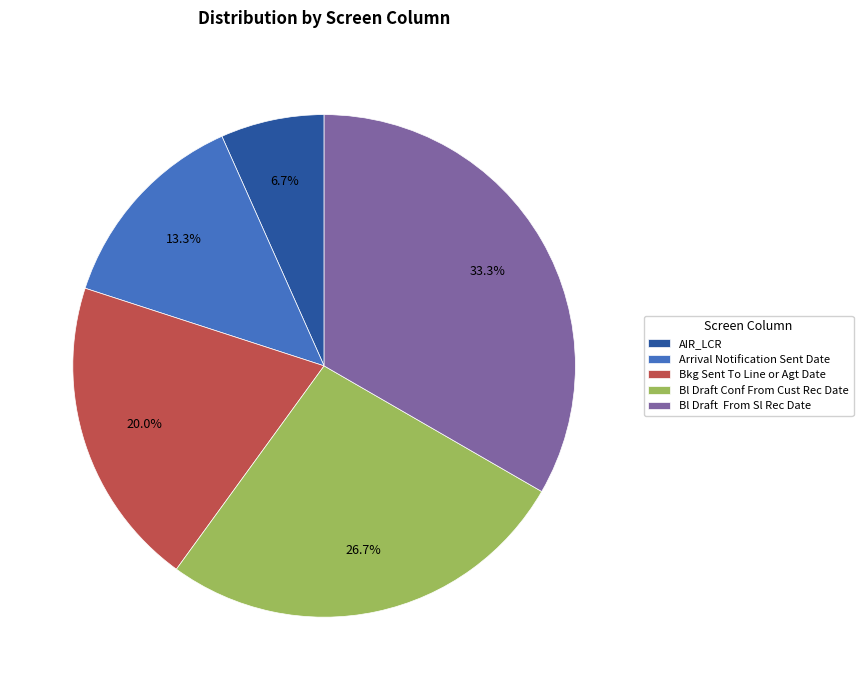

What percentage is NOT represented by Bl Draft From Sl Rec Date?

66.7%